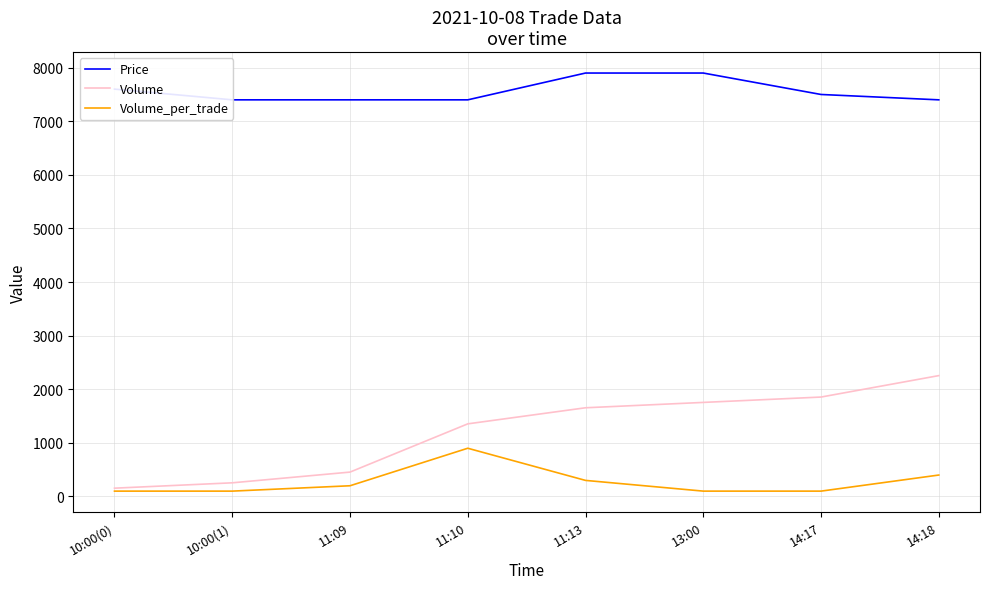

True or false: Price has a value of 11192 at 11:13.

False